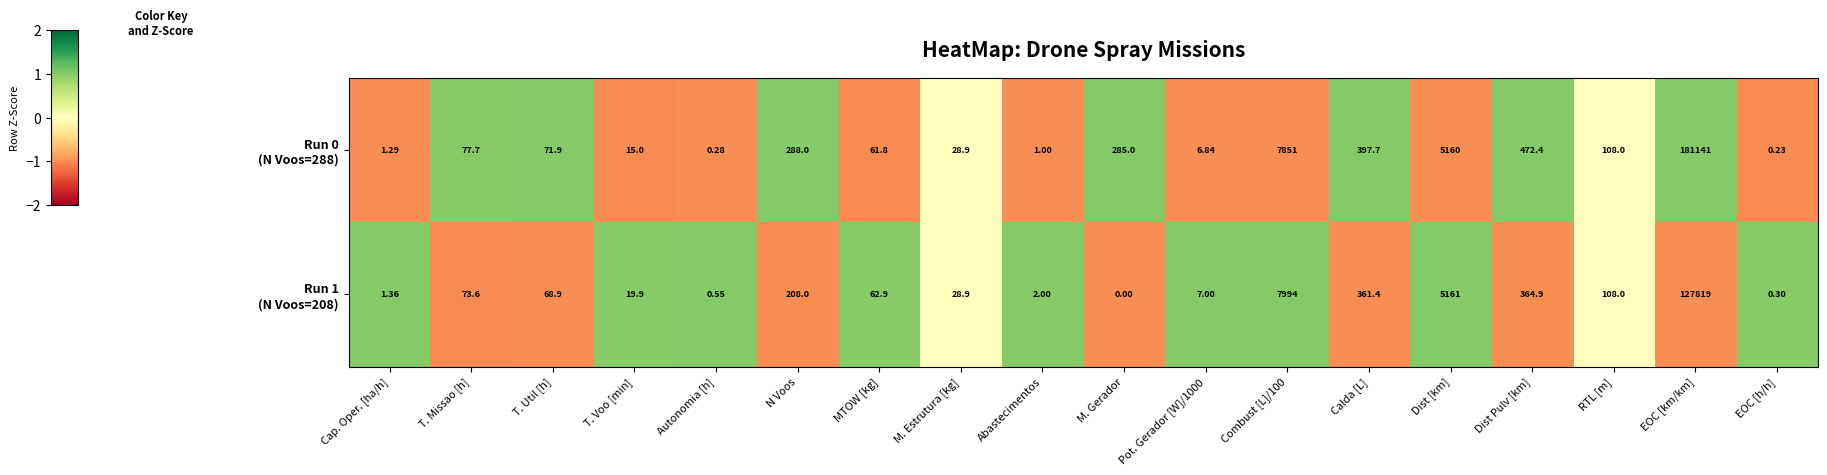

At which category is the sum across all series the highest?

EOC [km/km]